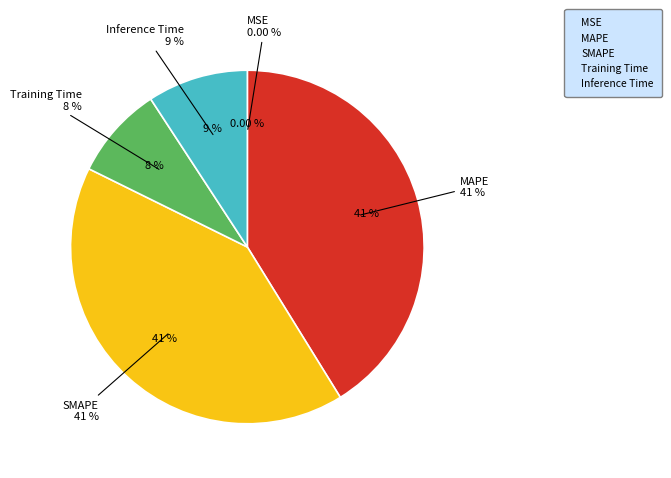

Is it true that Training Time is 1% of the pie?

False